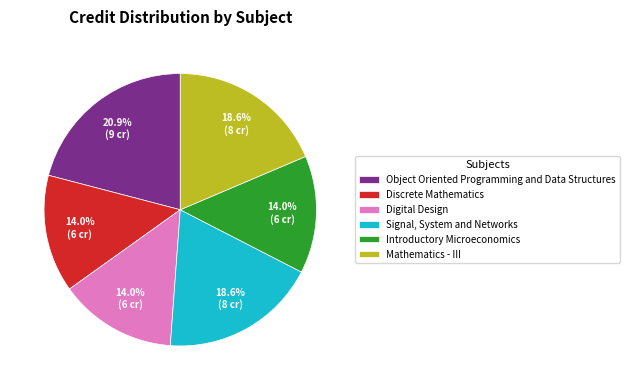

To the nearest percent, what is the average slice percentage?

17%